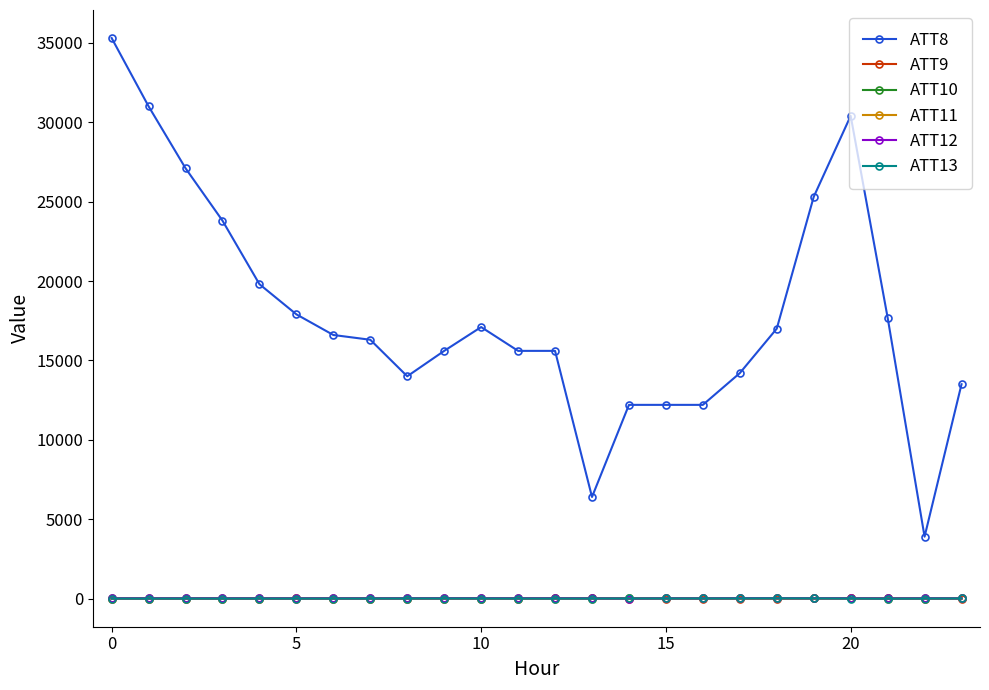

True or false: ATT8 and ATT11 cross at least once.

False